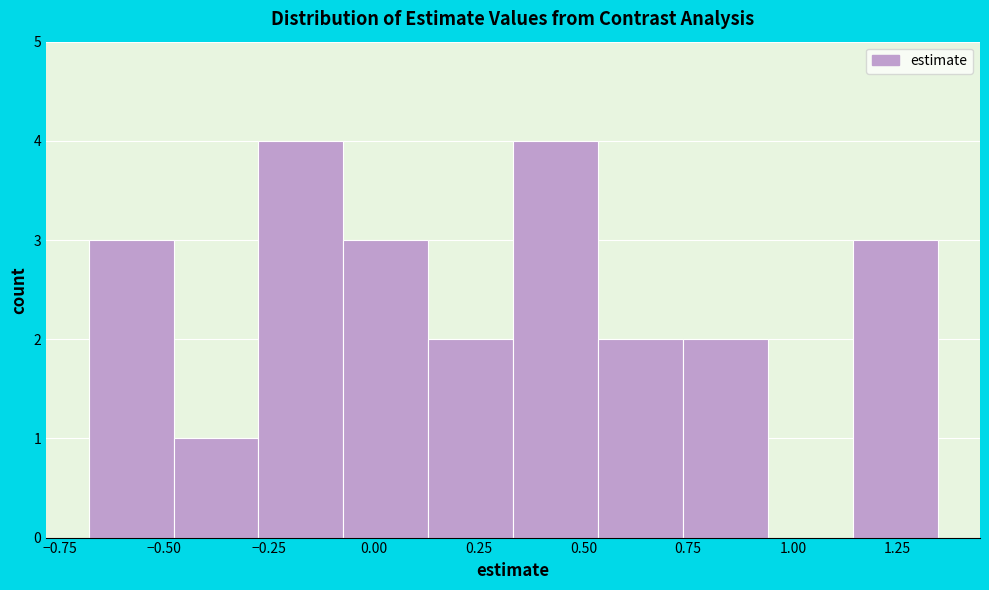

Reading left to right, transcribe this chart: for each bar, give the range it covers on the x-axis and its height. Neither the bar edges nor the heights are printed on the chart, so give them approximately, as read against the axes.

-0.70 to -0.50: 3
-0.50 to -0.30: 1
-0.30 to -0.05: 4
-0.05 to 0.15: 3
0.15 to 0.35: 2
0.35 to 0.55: 4
0.55 to 0.75: 2
0.75 to 0.95: 2
0.95 to 1.15: 0
1.15 to 1.35: 3